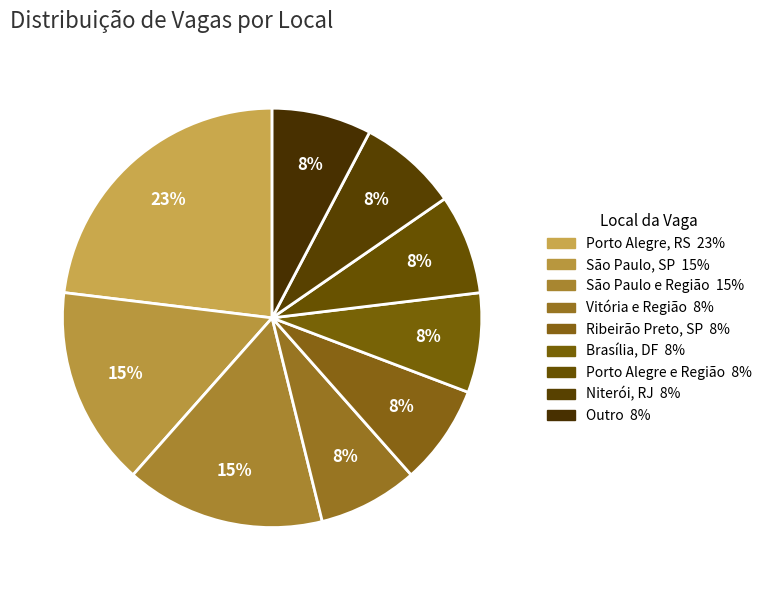

What percentage is the Vitória e Região slice, to the nearest percent?

8%